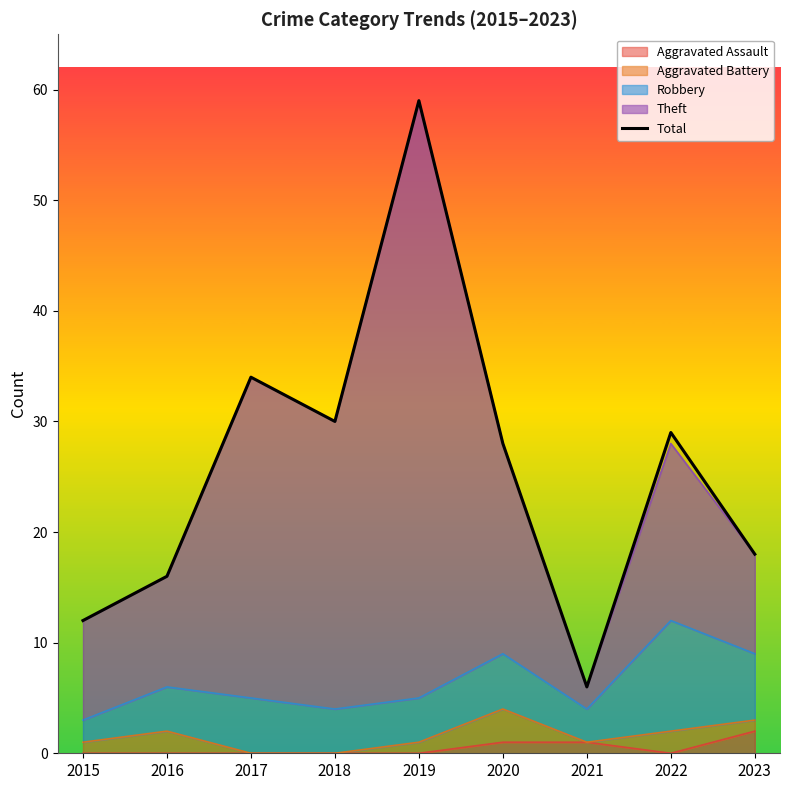

The value at 2016 is 8. True or false?

False